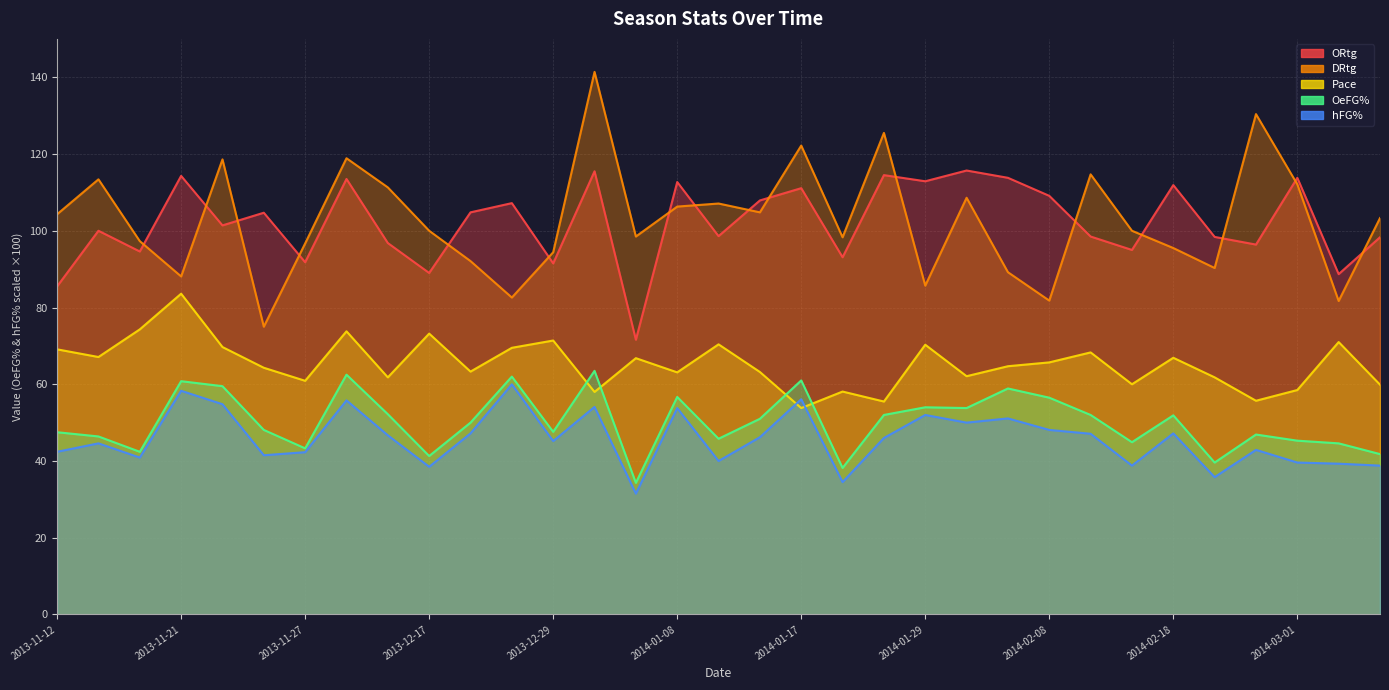

The value of hFG% at 2014-02-22 is 35.8. True or false?

True